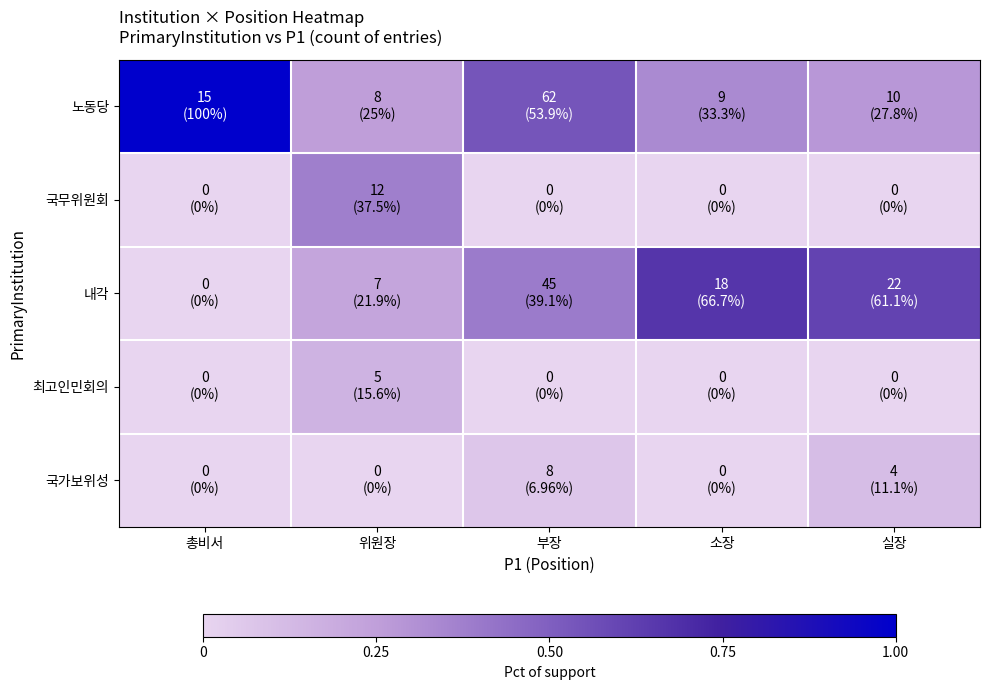

Reading left to right, transcribe all the data shown in this chart.

노동당: 총비서=1.0	위원장=0.2	부장=0.5	소장=0.3	실장=0.3
국무위원회: 총비서=0.0	위원장=0.4	부장=0.0	소장=0.0	실장=0.0
내각: 총비서=0.0	위원장=0.2	부장=0.4	소장=0.7	실장=0.6
최고인민회의: 총비서=0.0	위원장=0.2	부장=0.0	소장=0.0	실장=0.0
국가보위성: 총비서=0.0	위원장=0.0	부장=0.1	소장=0.0	실장=0.1